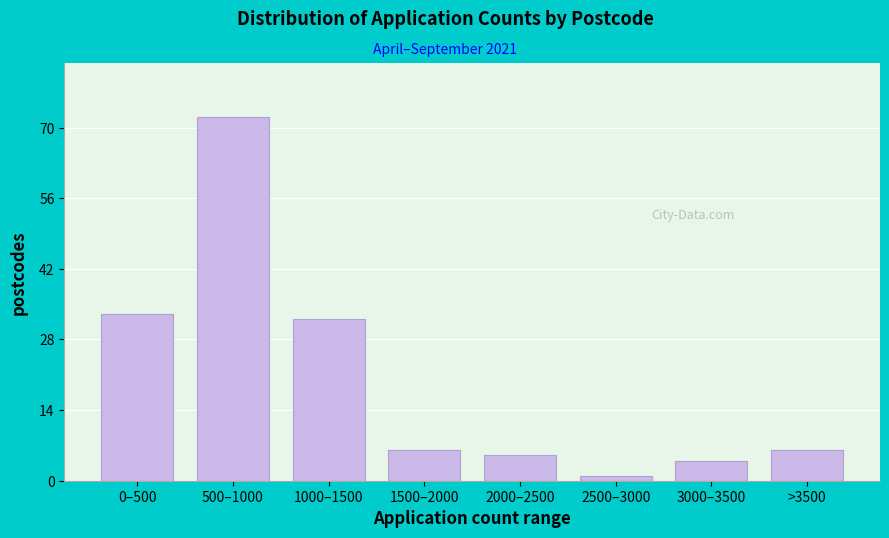

Reading left to right, extract all data points from this chart.

33	72	32	6	5	1	4	6